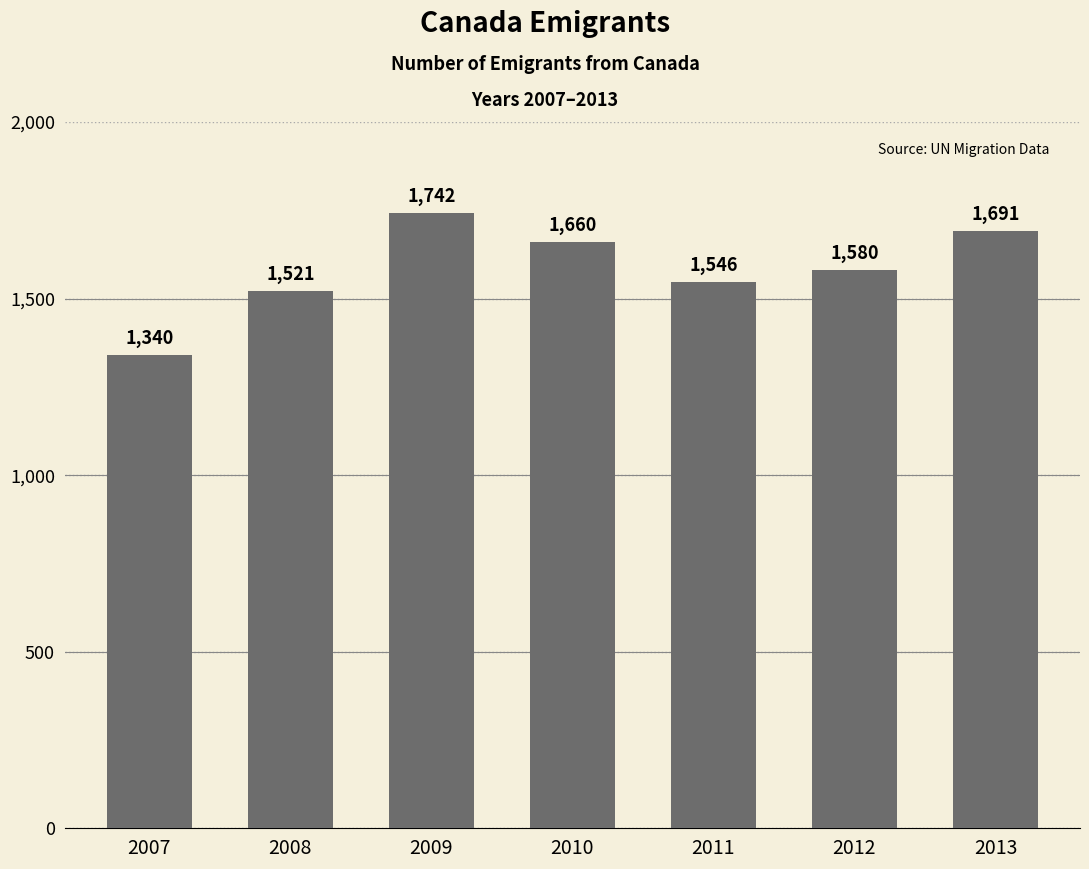

How many bars are there in total?

7